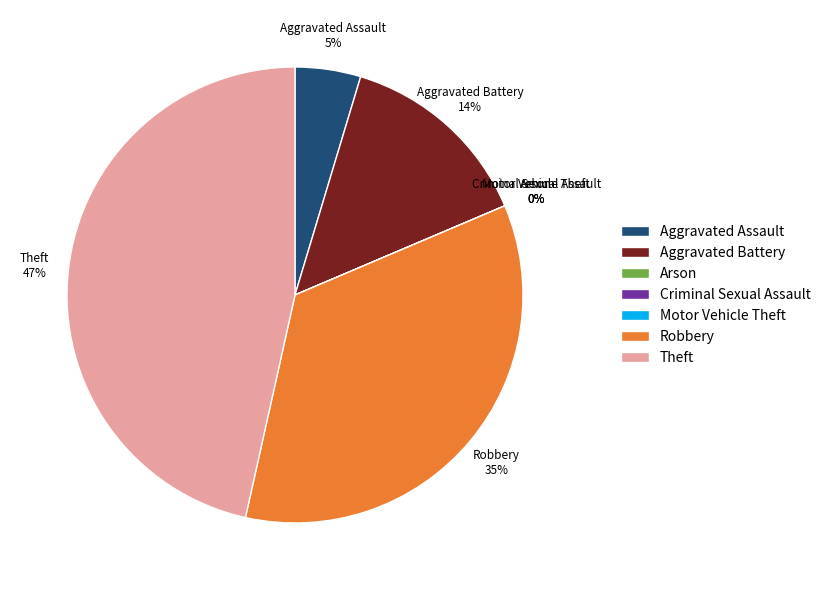

How many slices are in this pie chart?

7